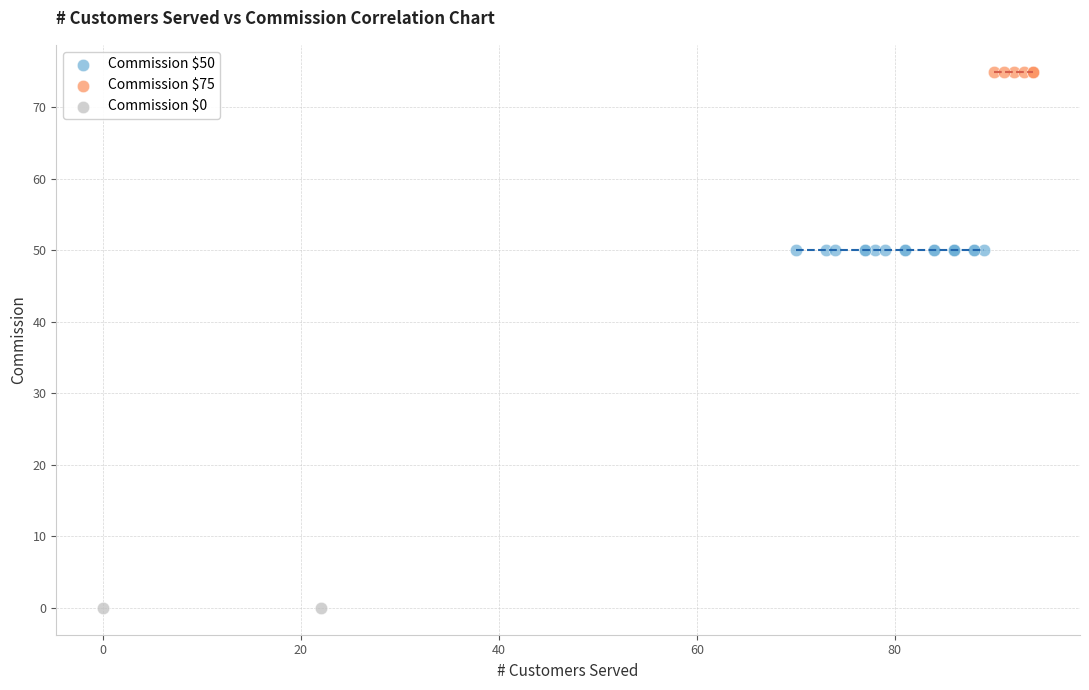

Which series reaches the maximum Y coordinate?

Commission $75